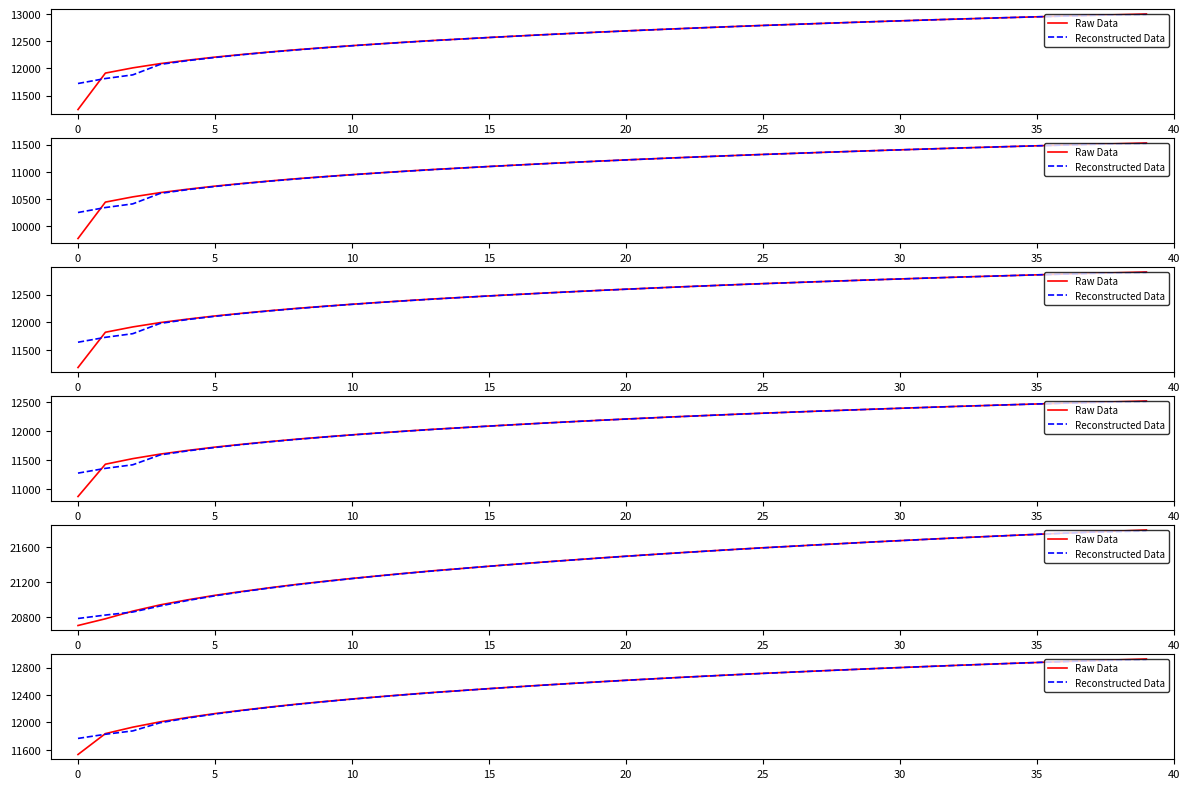

The value of Raw Data at 19 is 5084.6. True or false?

False